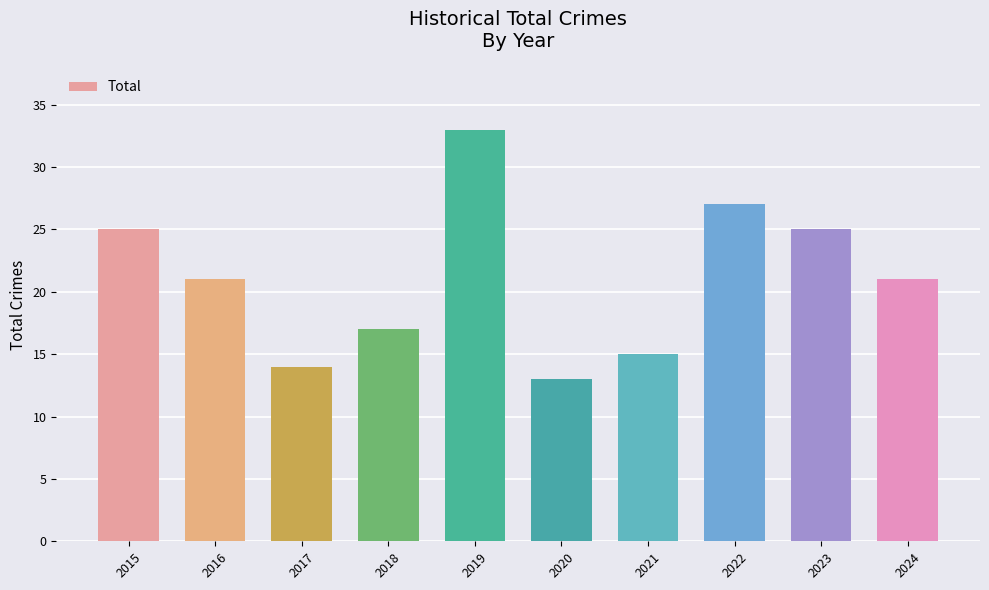

The chart shows a value of 25 at 2015. True or false?

True